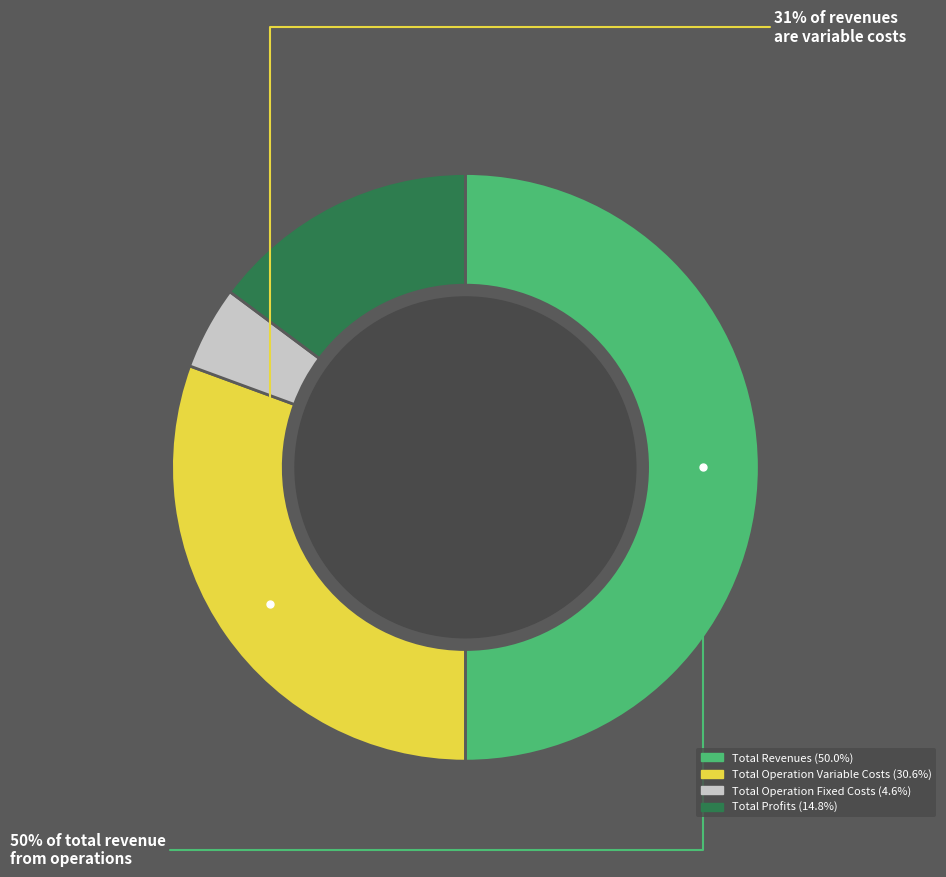

To the nearest percent, what is the difference between the largest and smallest slice percentages?

45%